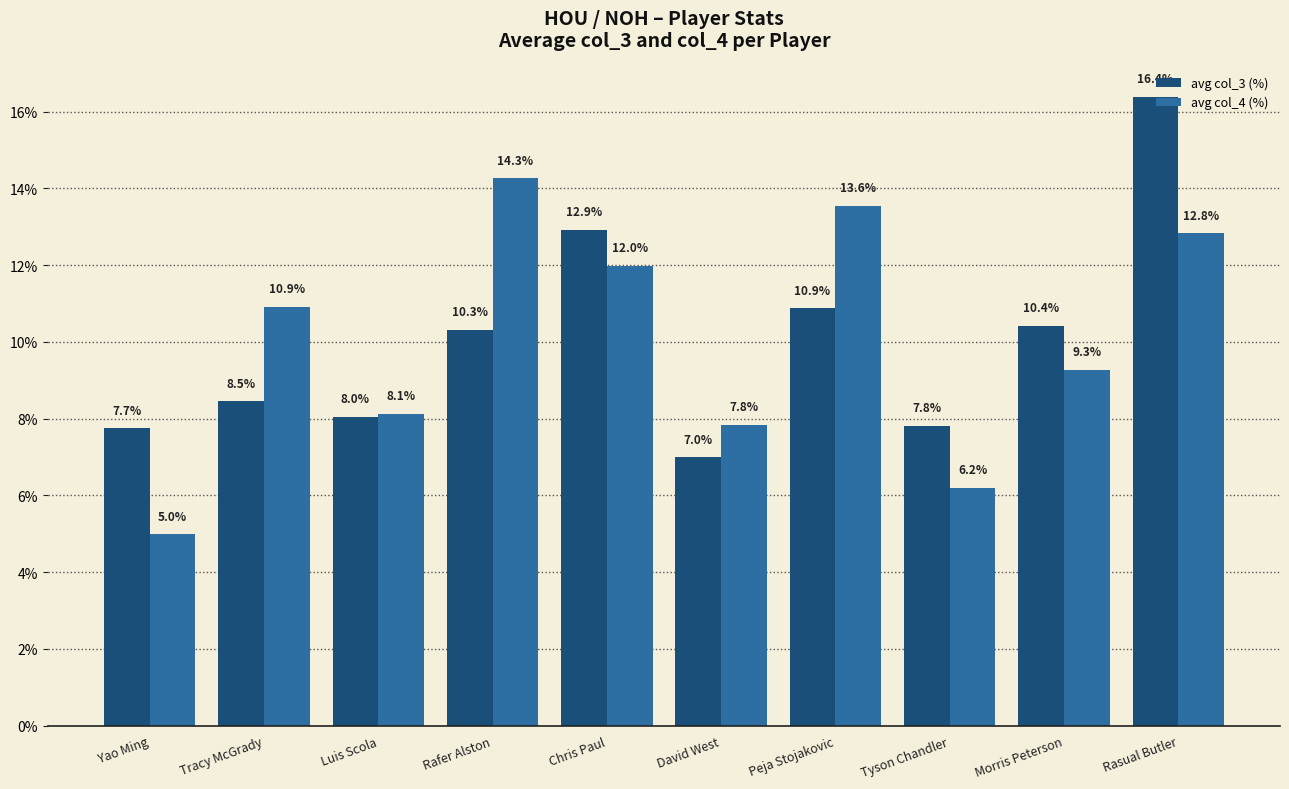

Where is avg col_4 (%) nearest to the value 9?

Morris Peterson